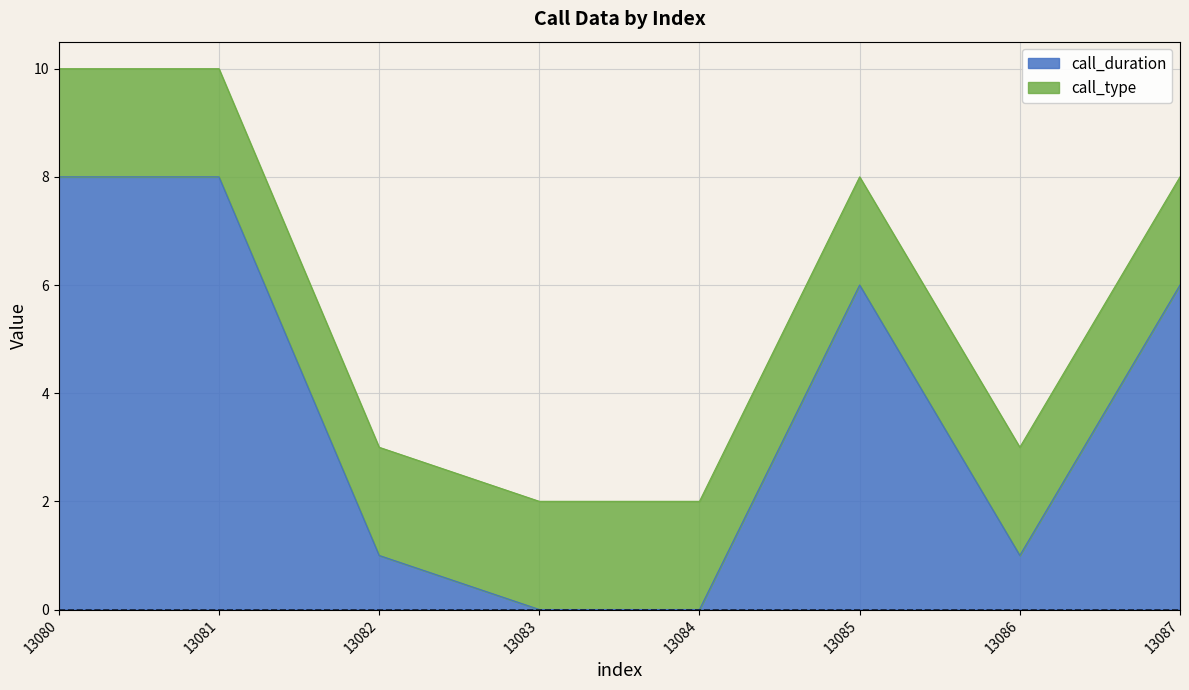

List the labels in order of value, smallest first.

13083, 13084, 13082, 13086, 13085, 13087, 13080, 13081